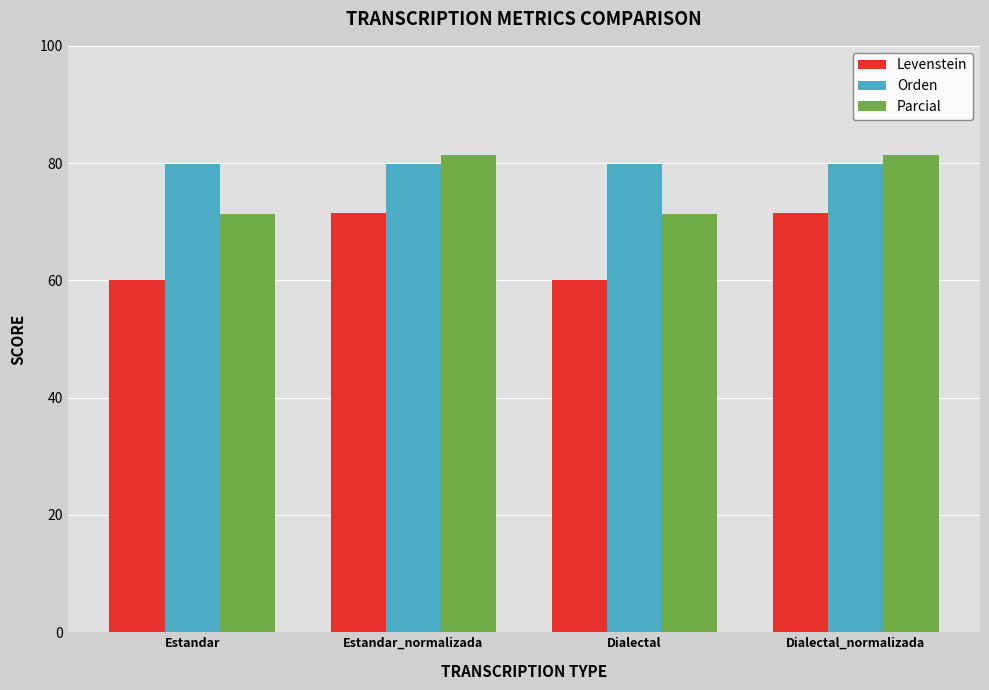

The Levenstein series shows 37.5 at Dialectal_normalizada. True or false?

False